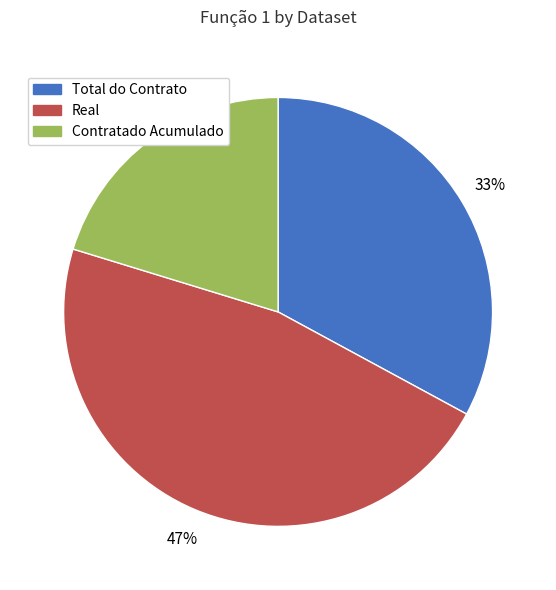

Is it true that Real is 39% of the pie?

False